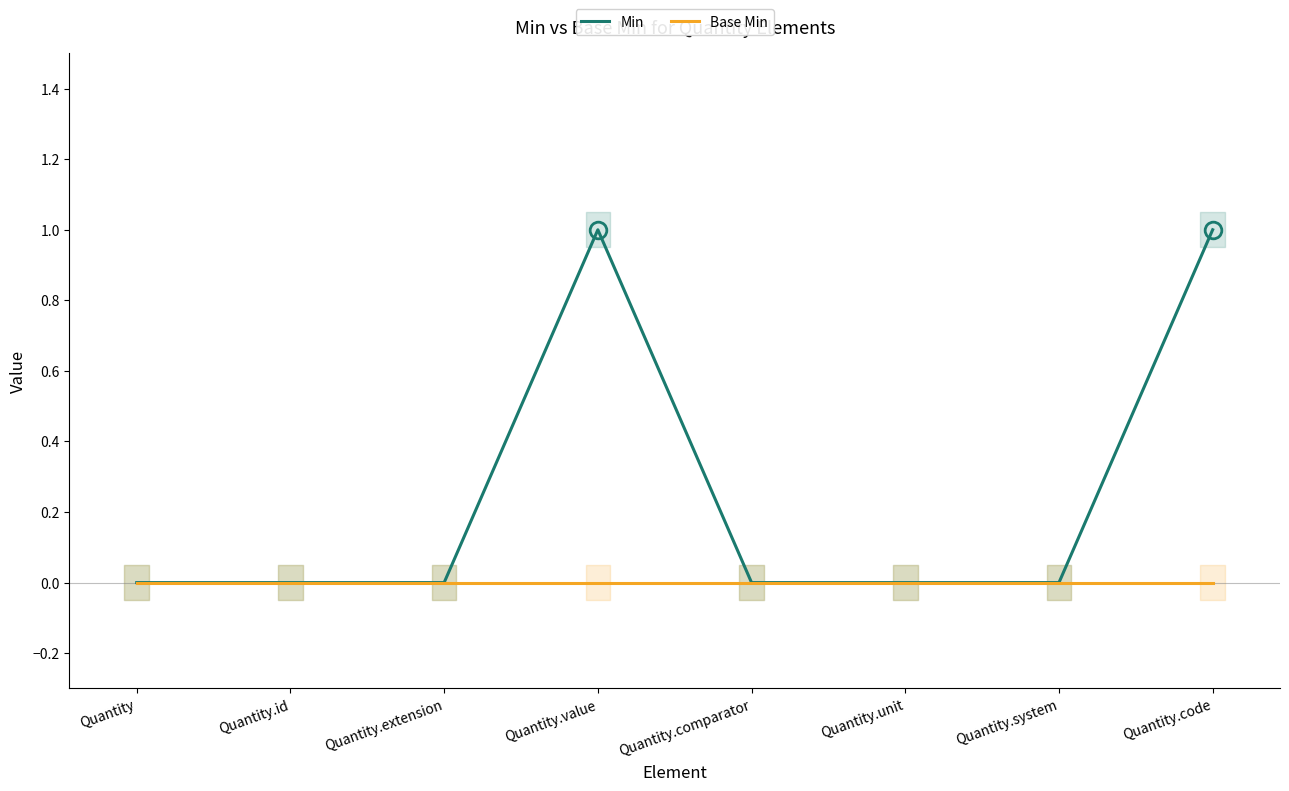

What is the difference between the maximum and minimum values in the Min series?

1